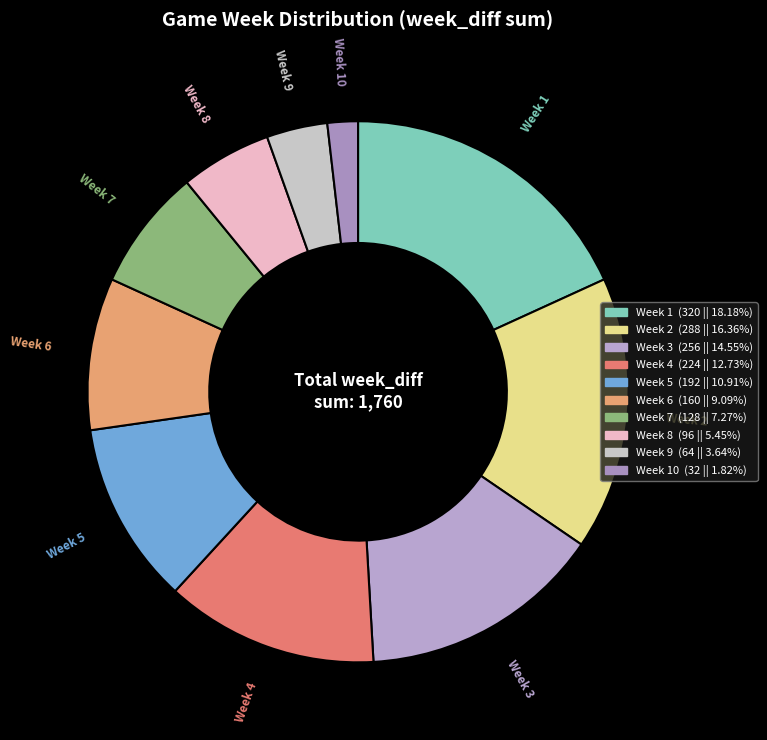

How many slices are in this pie chart?

10